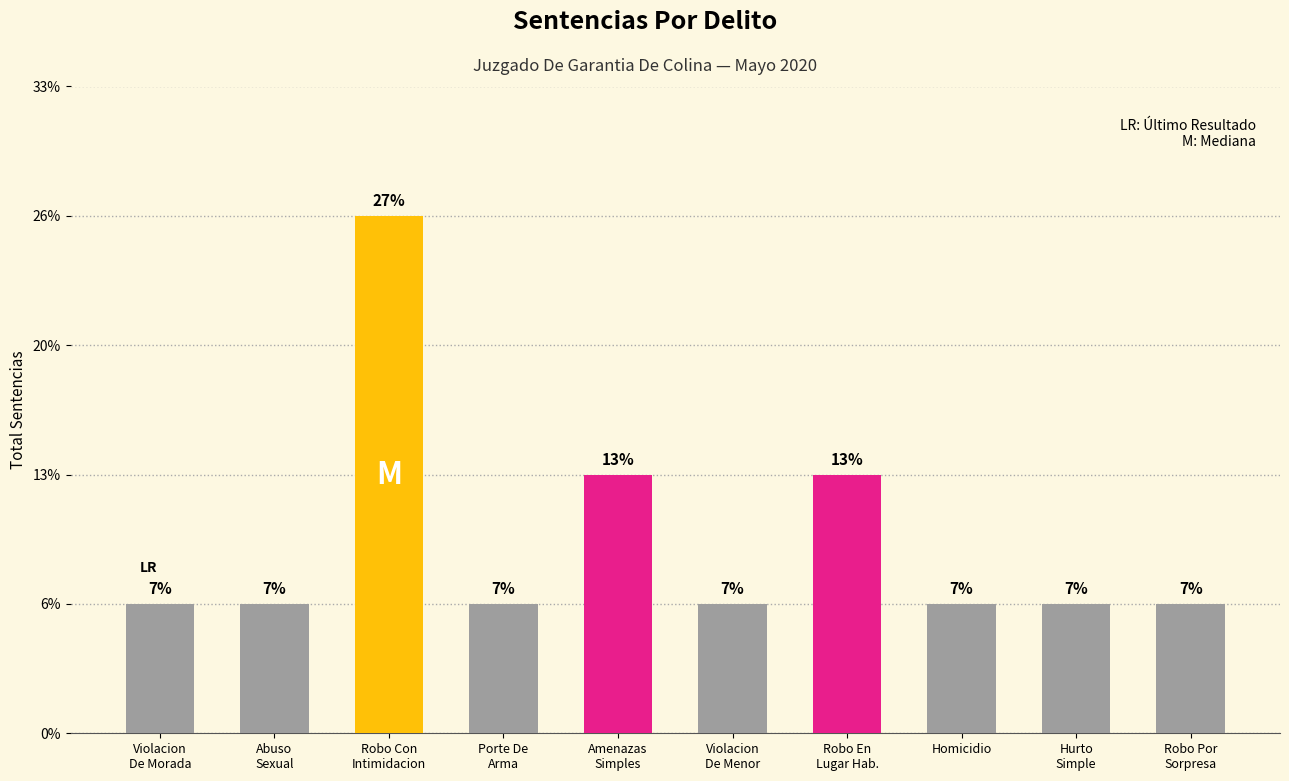

Which category has the lowest value across all series?

Violacion
De Morada